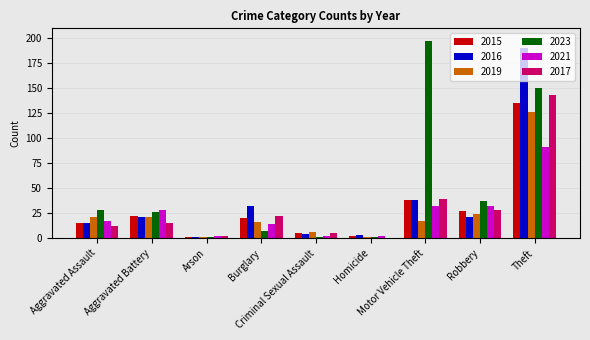

What is the maximum value shown in the chart?

197